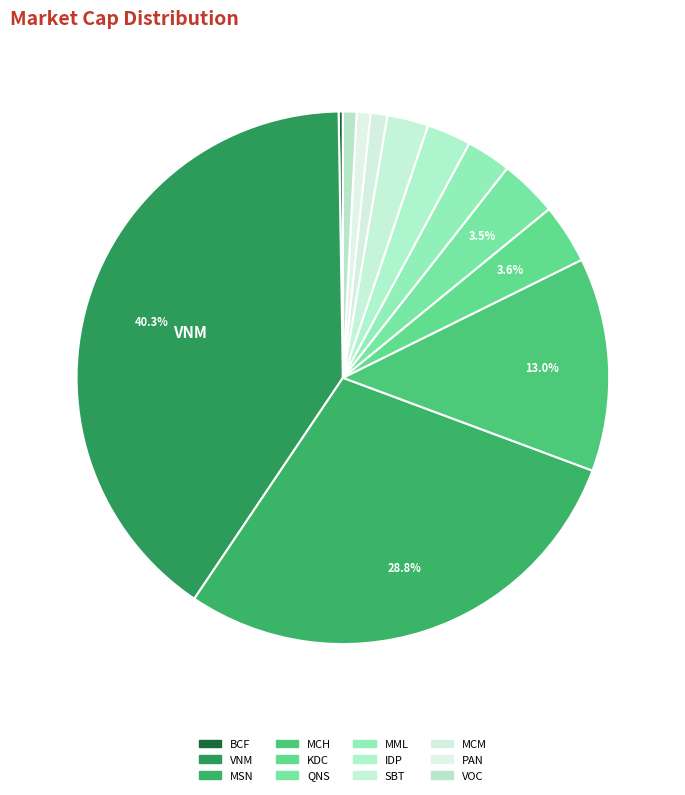

The PAN slice represents 1% of the pie. True or false?

True